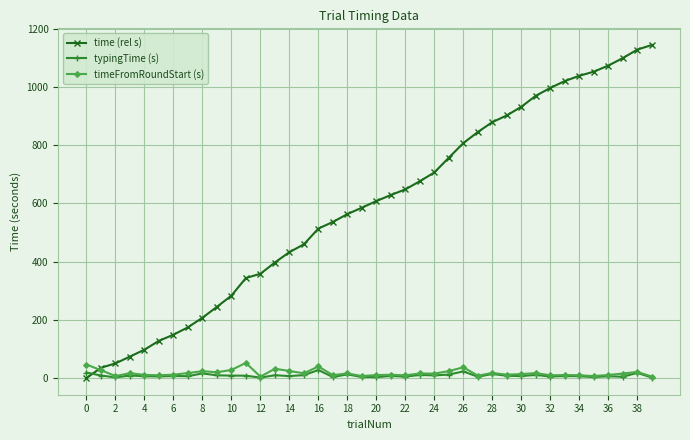

After their last crossing, which series has the higher values: typingTime (s) or time (rel s)?

time (rel s)